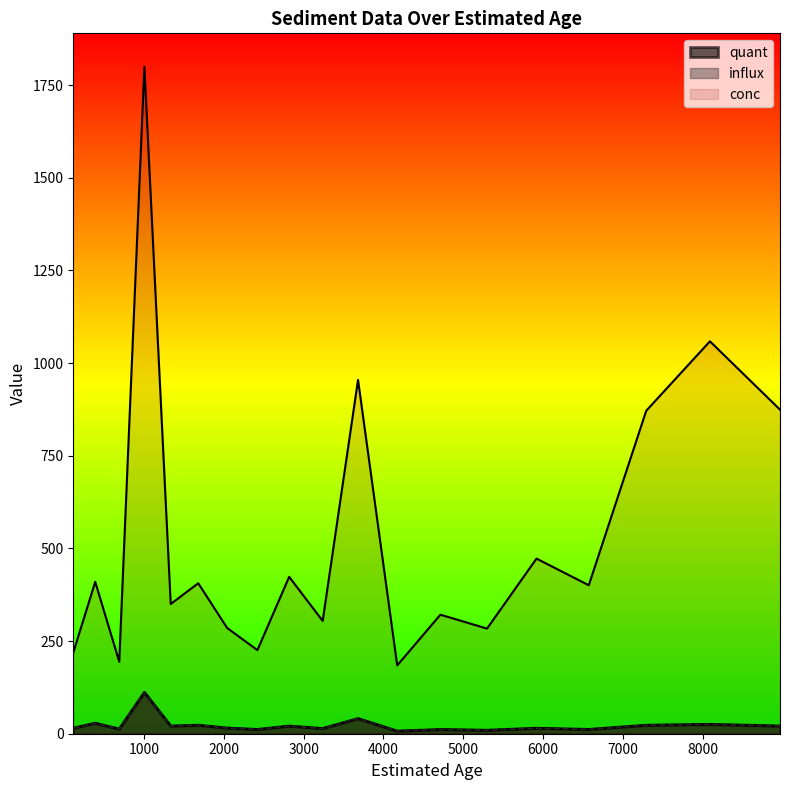

Between 1005 and 2041, which series saw the biggest shift?

conc